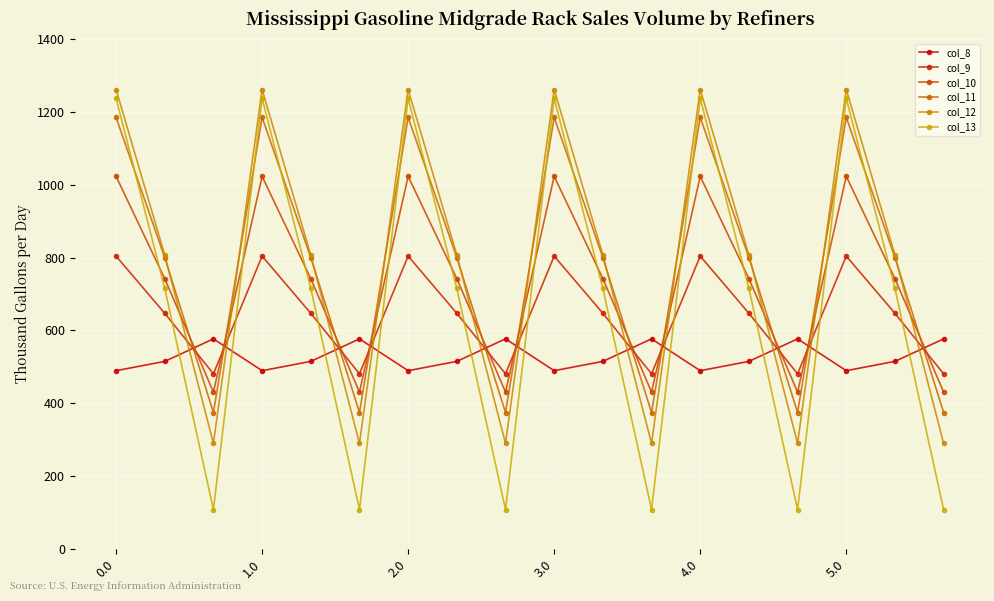

How many data points does each series have?

18